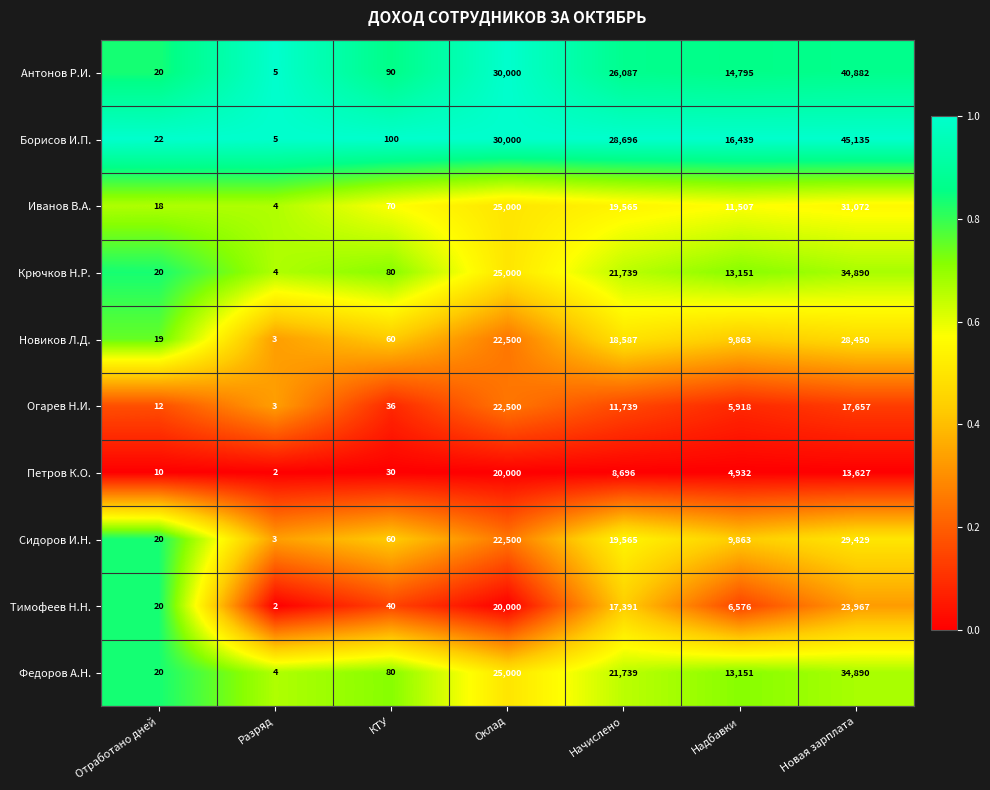

Which series has the largest total across all categories?

Борисов И.П.